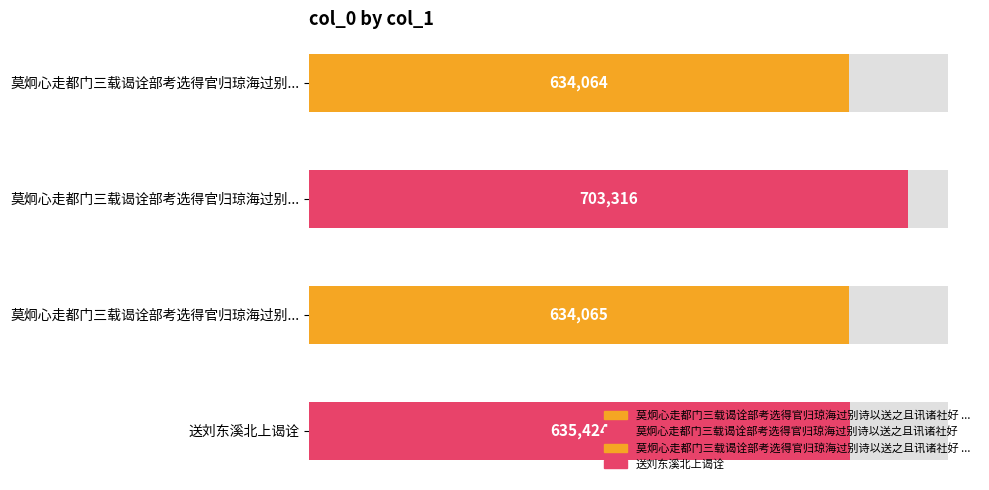

Does the chart contain any negative values?

No